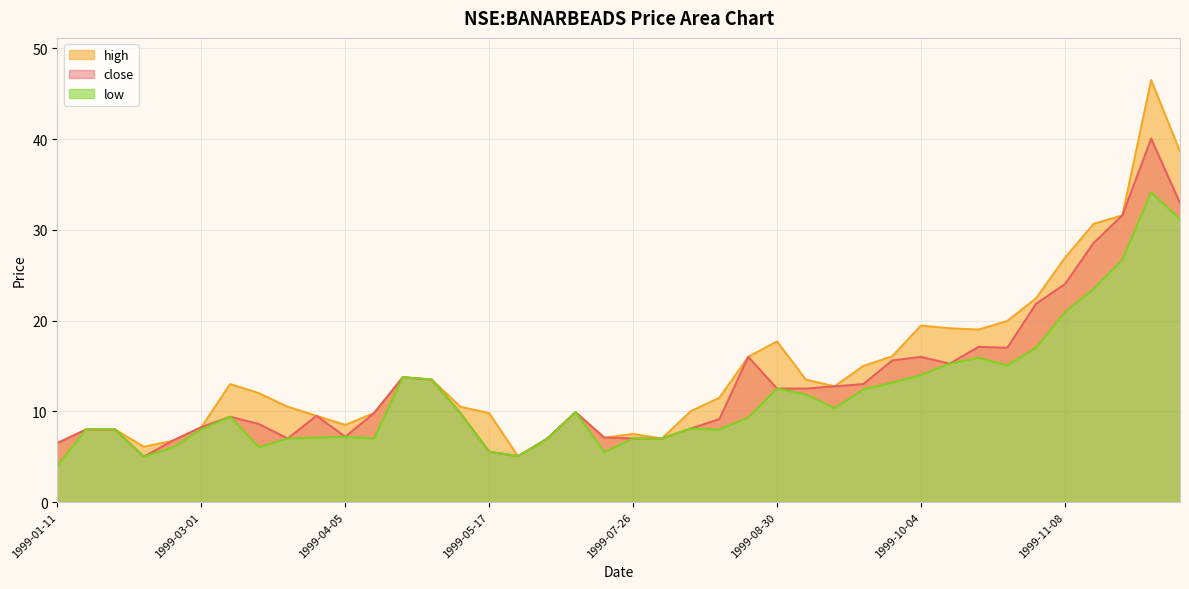

List the series in order of their overall mean, highest first.

high, close, low